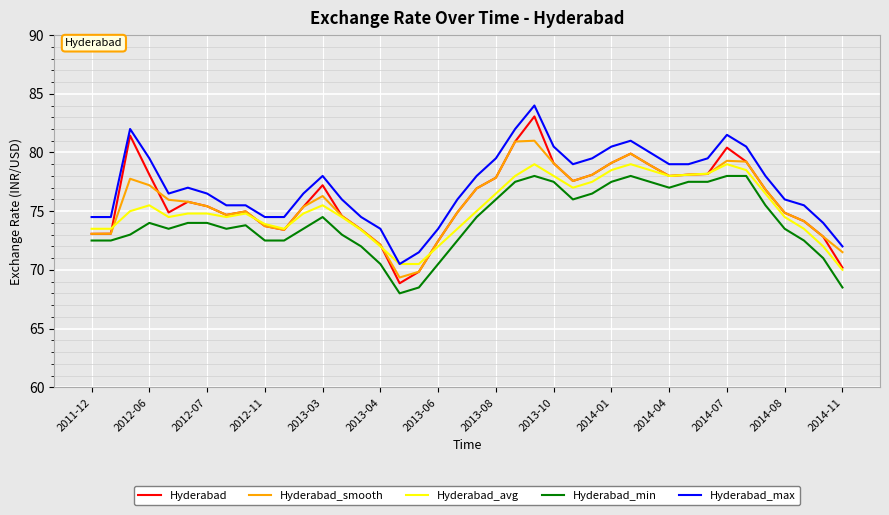

What are all the series names shown in the legend?

Hyderabad, Hyderabad_smooth, Hyderabad_avg, Hyderabad_min, Hyderabad_max